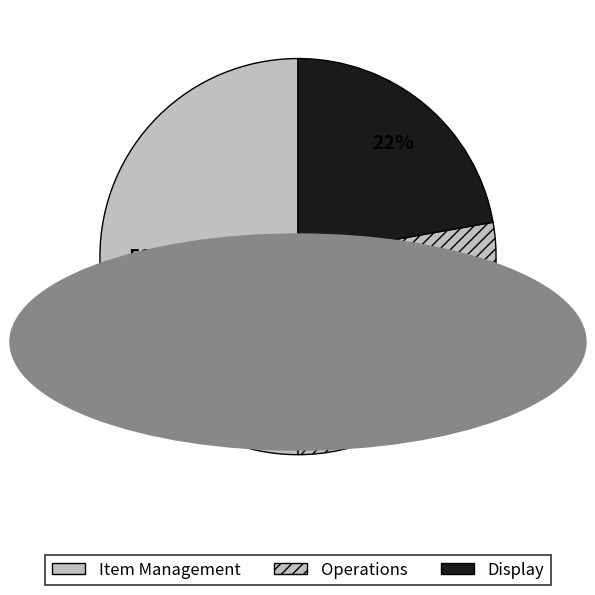

What is the largest slice in the pie chart?

Item Management